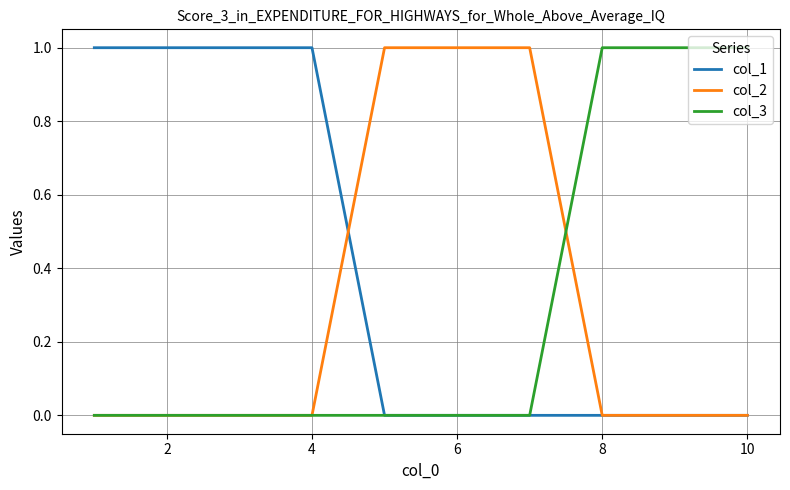

What is the greatest value displayed?

1